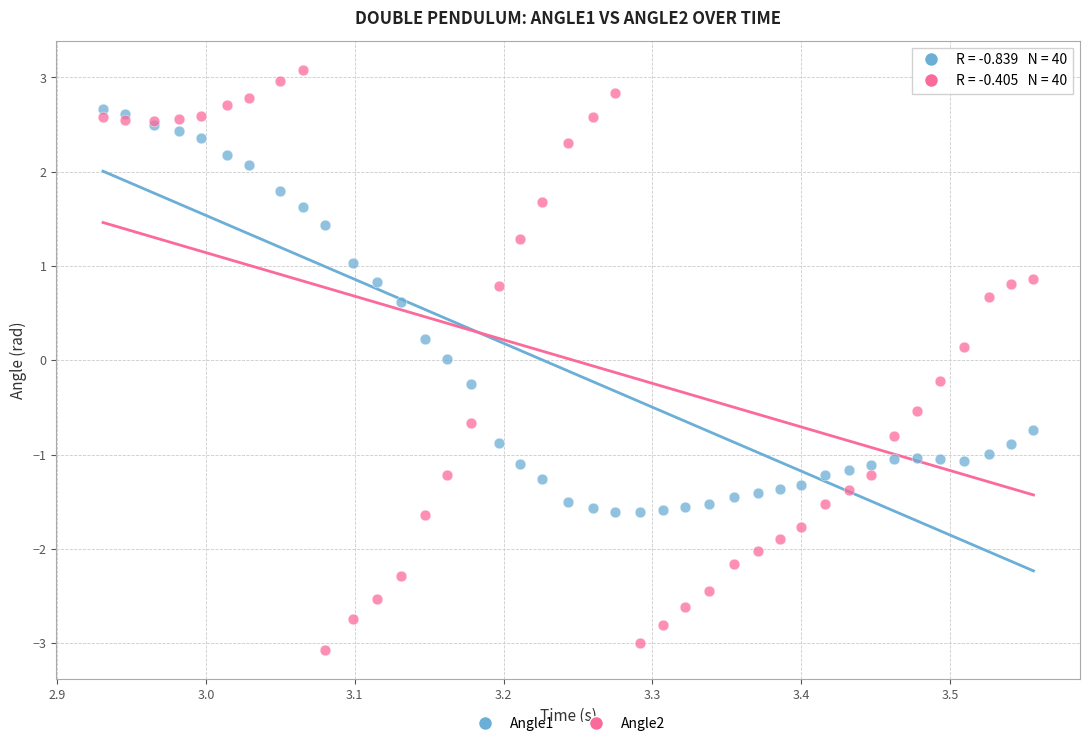

What is the X range (max minus min) for the scatter plot?

0.6